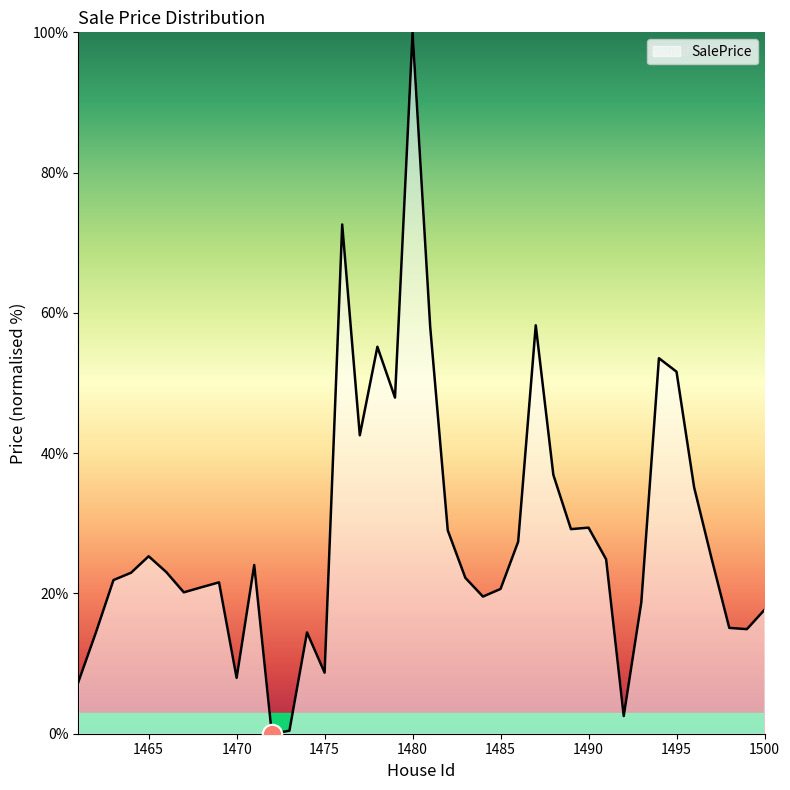

How many lines are shown in the chart?

1